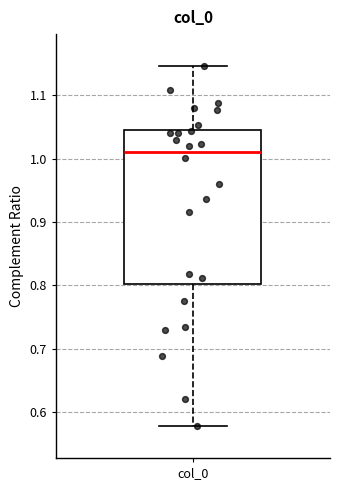

Read this box plot against the y-axis: the position of the median line, the range covered by the box, and the ends of both whiskers. The values are not printed on the chart, so give them approximately, as read against the axis.

median 1.01, box 0.80 to 1.05, whiskers 0.58 to 1.15